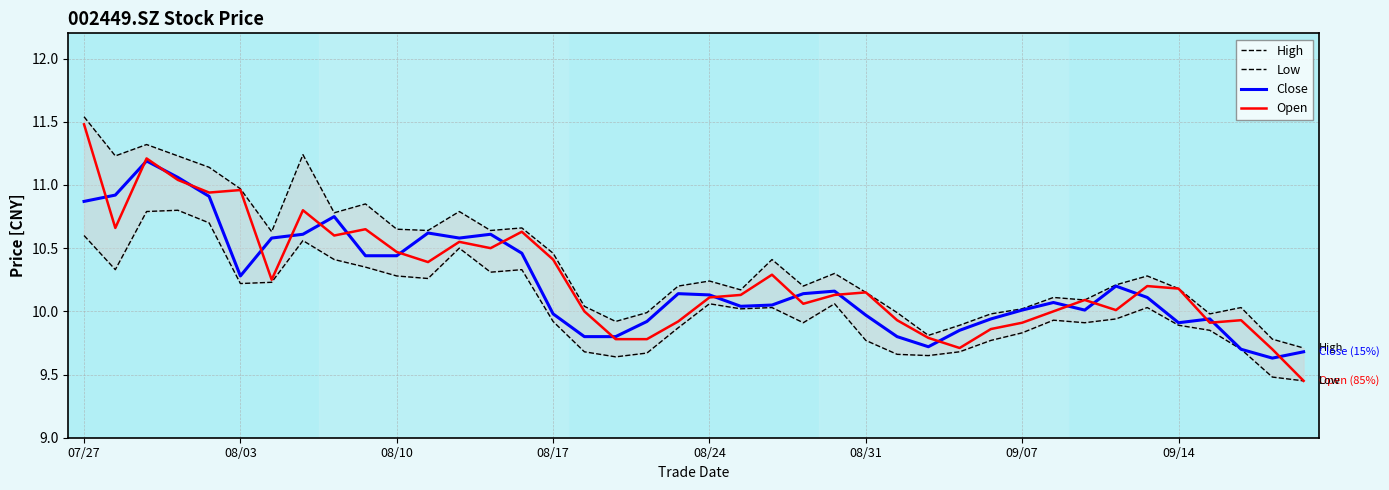

How many lines are shown in the chart?

4